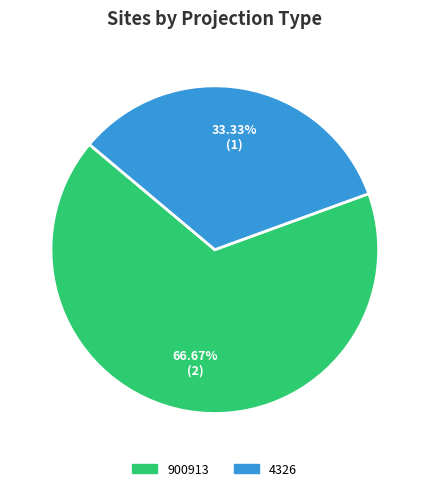

Does any single category account for the majority?

Yes